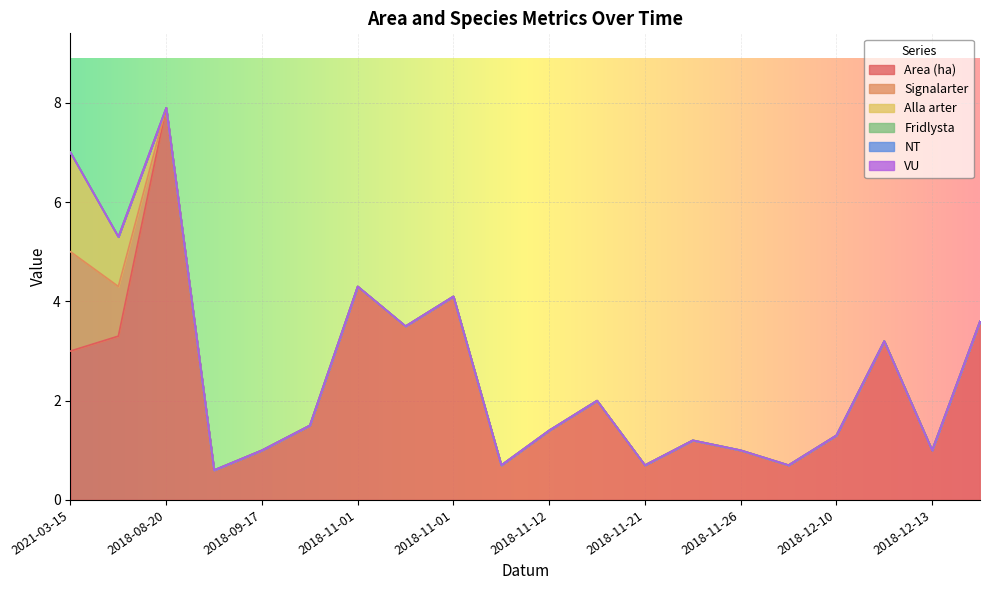

Count the number of data series in this chart.

6